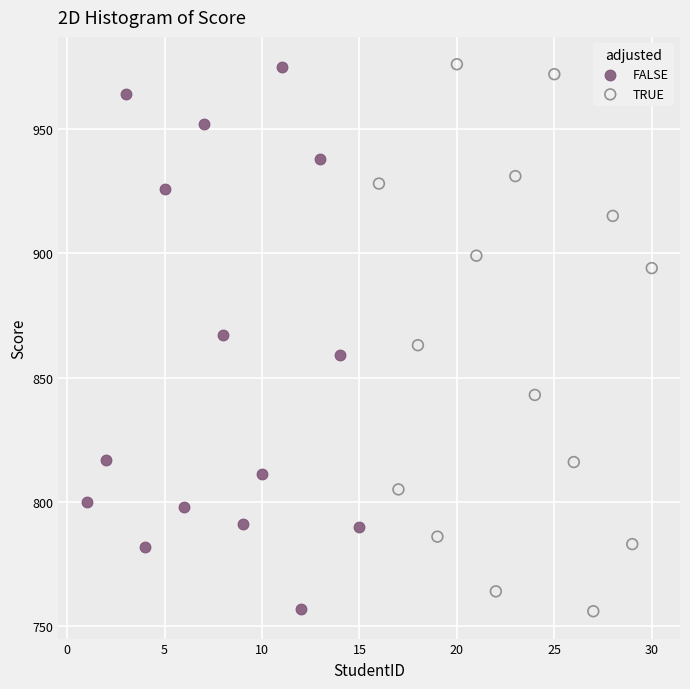

What are all the series names shown in the legend?

FALSE, TRUE